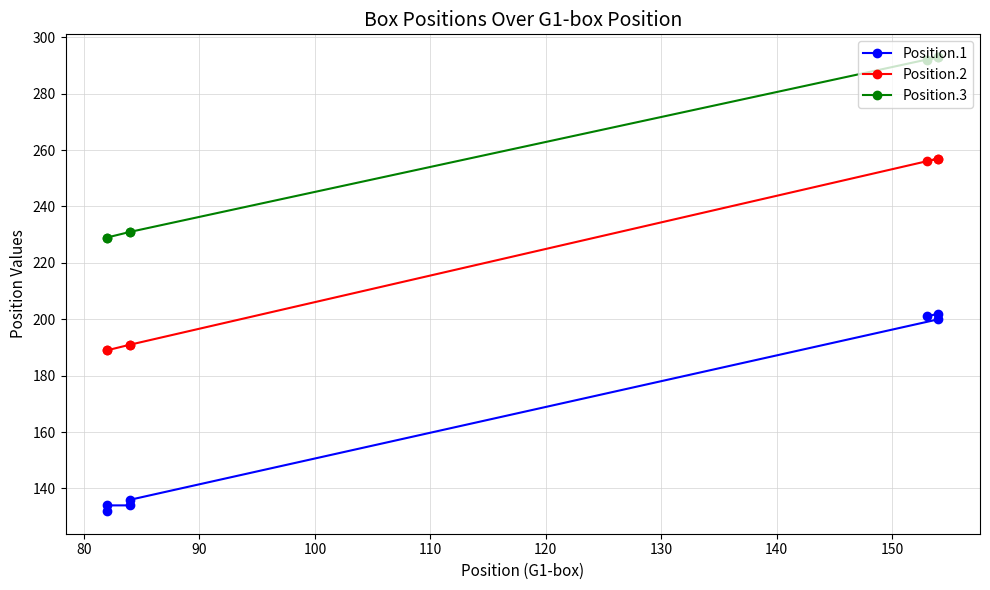

What is the value of the Position.3 point at the 1st from the left?

229